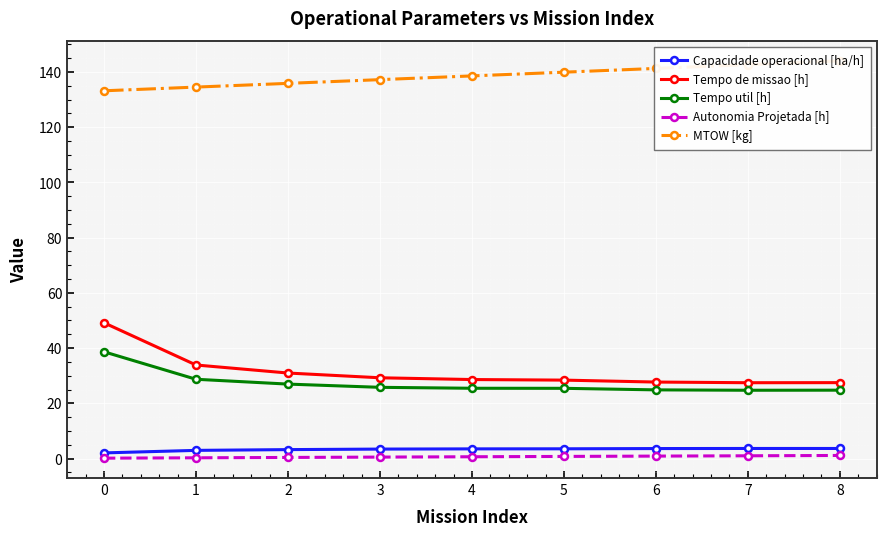

How many lines are shown in the chart?

5